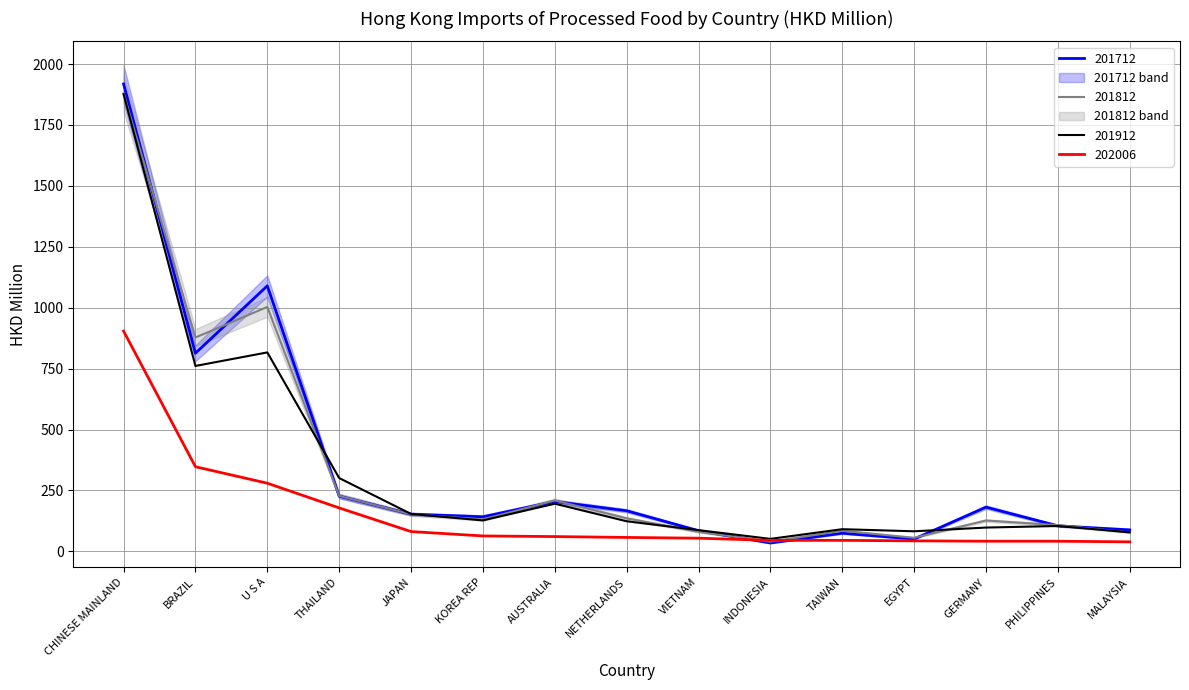

Which has a higher value, BRAZIL or KOREA REP?

BRAZIL